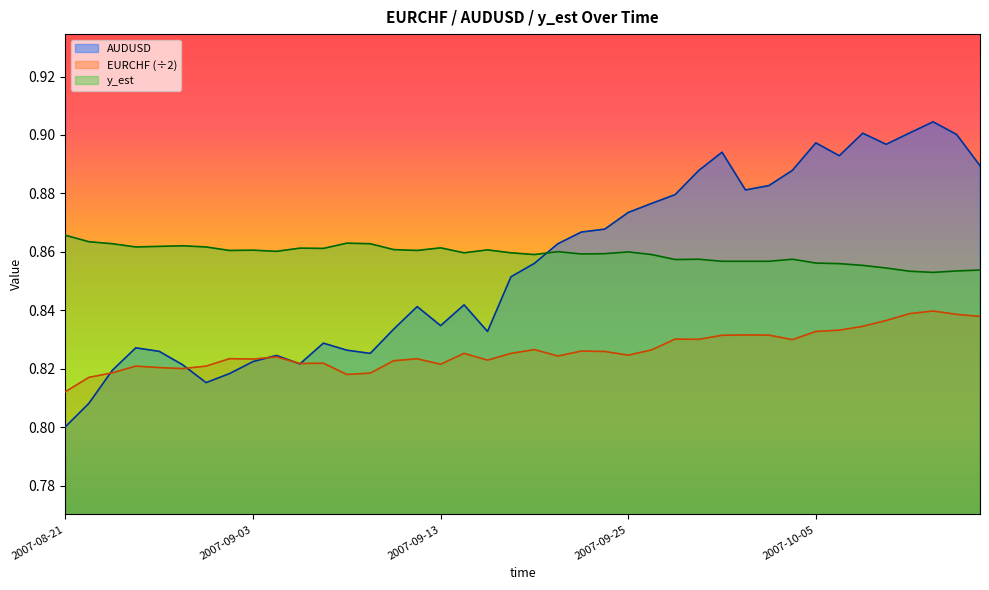

What is the sum of the EURCHF values at 2007-09-28 and 2007-09-06?

1.7